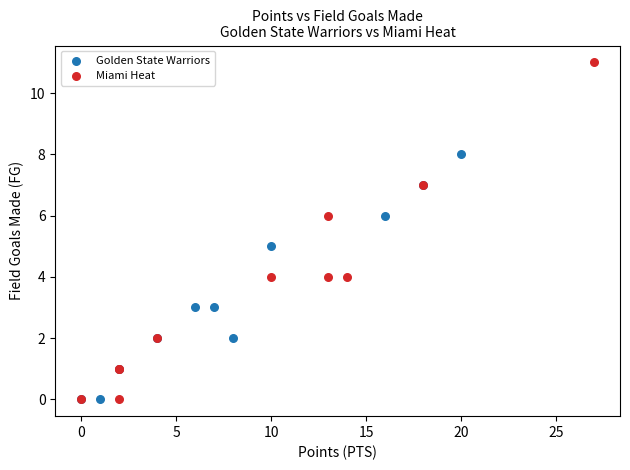

Which series has the largest Y range (max minus min)?

Miami Heat